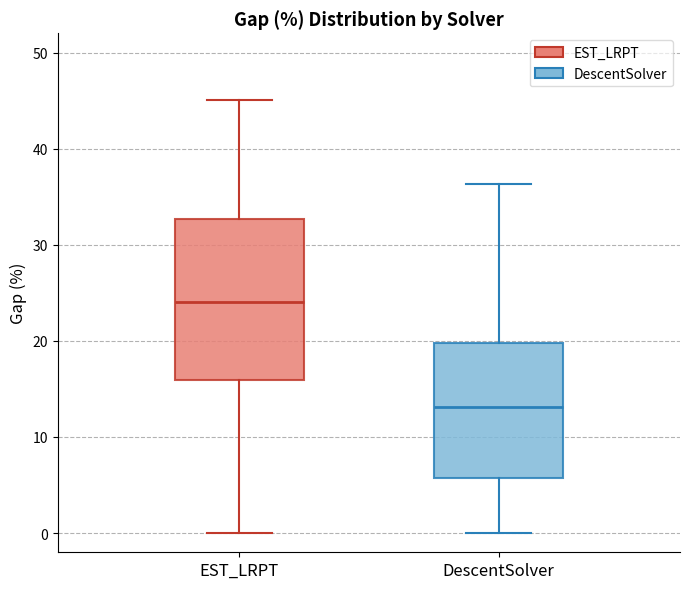

Which box is the tallest, from its lower edge to its upper edge?

EST_LRPT